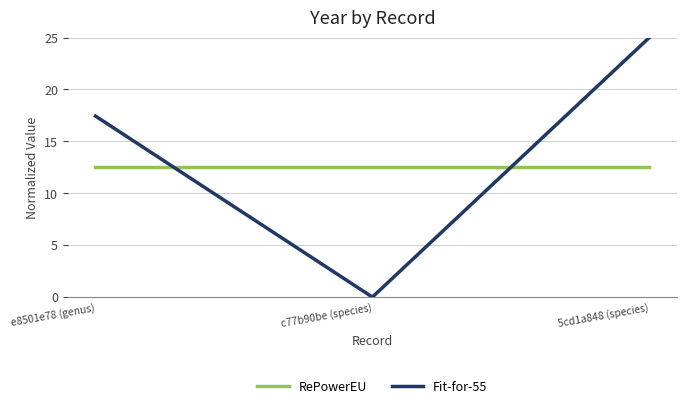

The RePowerEU series shows 2.6 at e8501e78 (genus). True or false?

False